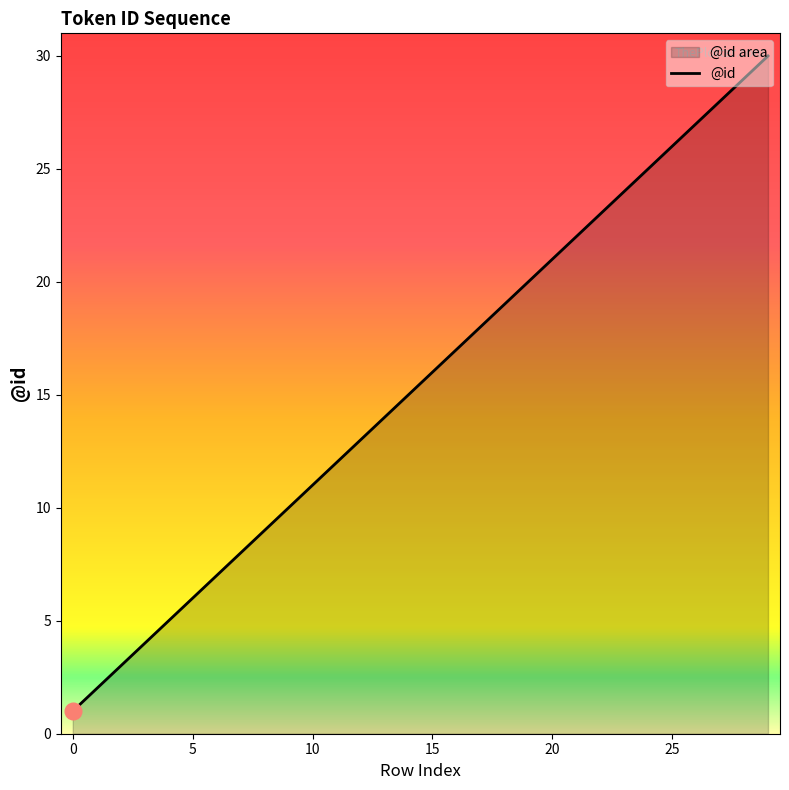

Between 29 and 22, which is larger?

29